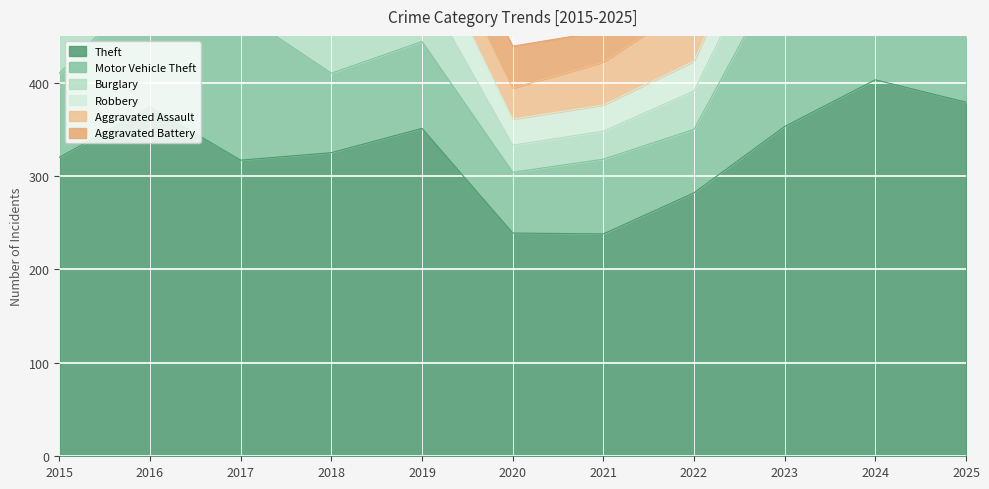

How many lines are shown in the chart?

6